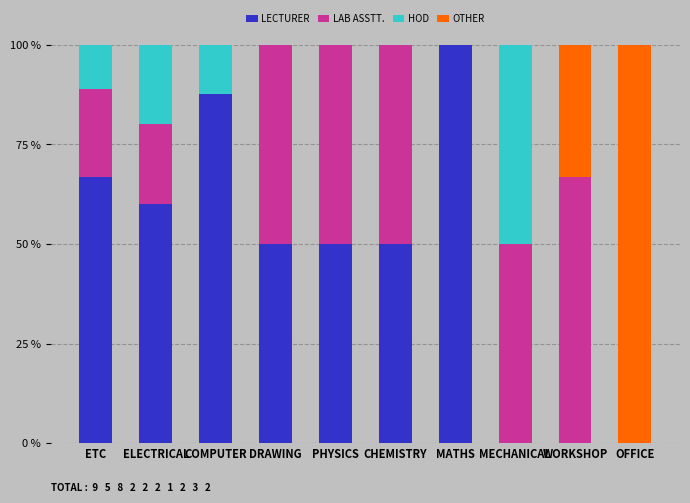

Is it true that LECTURER equals 0.0 at MECHANICAL?

True